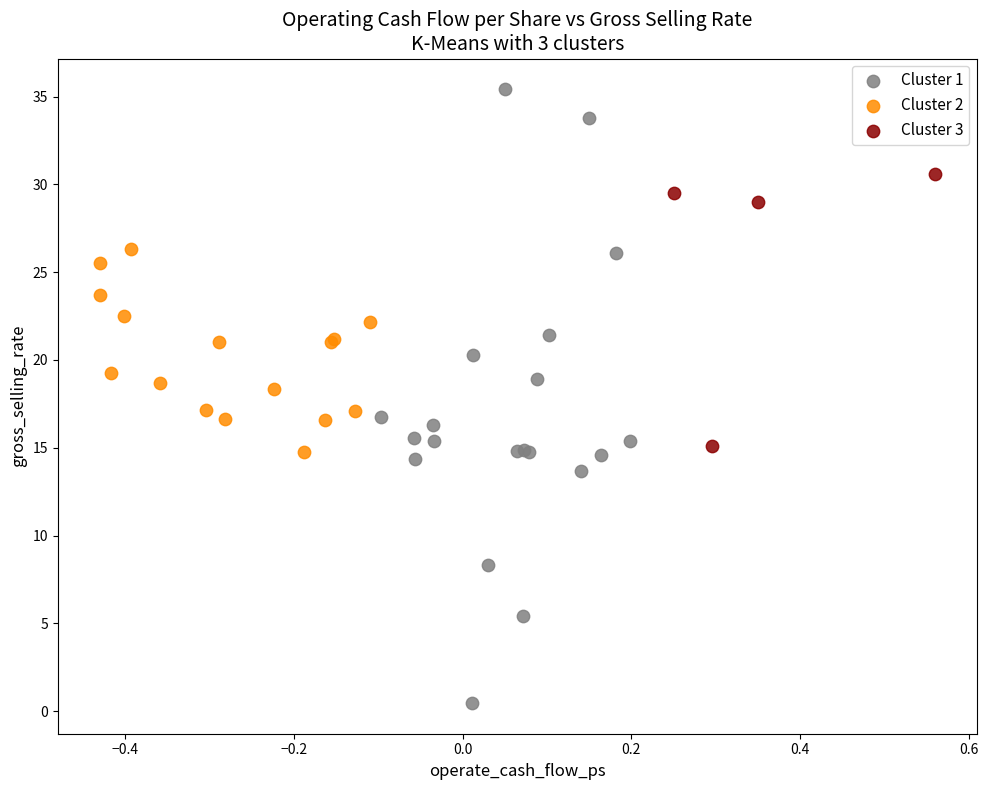

Which series has the widest spread of Y values?

Cluster 1